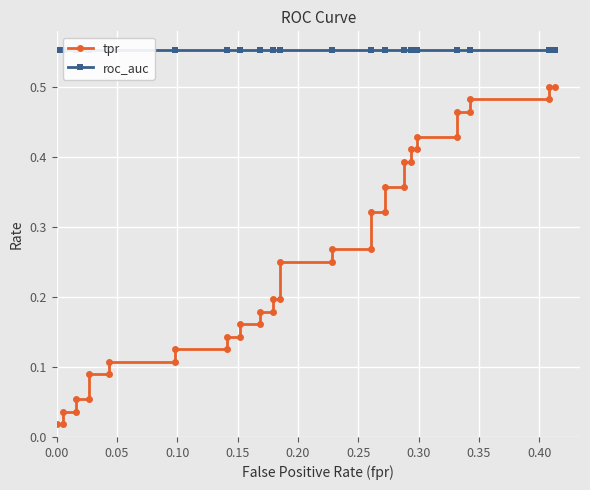

True or false: roc_auc has a value of 0.3 at 14.

False